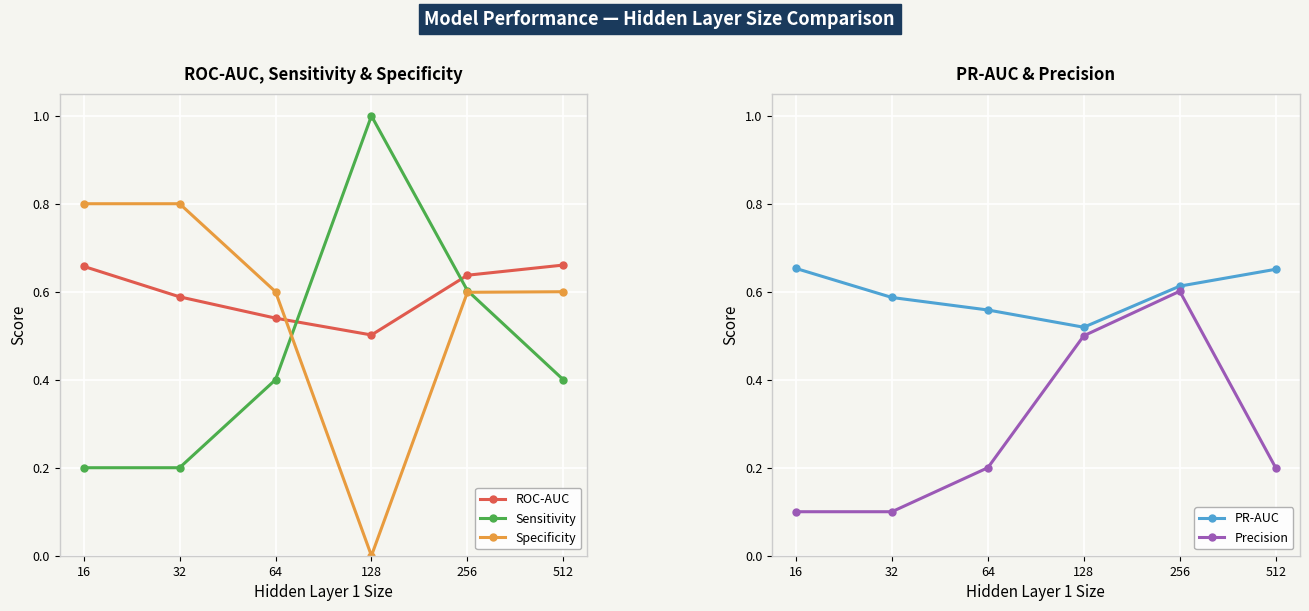

Rank the series by their maximum value, from lowest to highest.

Precision, PR-AUC, ROC-AUC, Specificity, Sensitivity